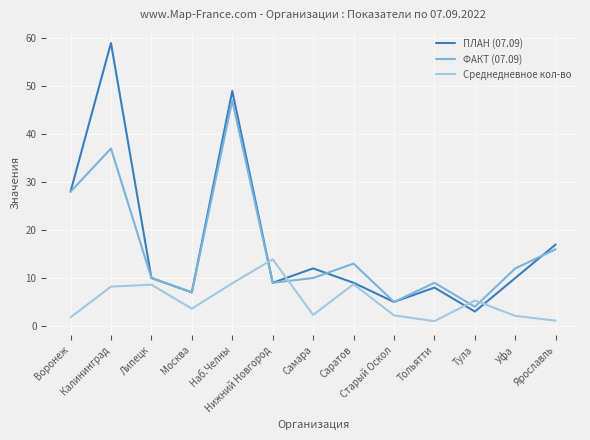

At which label is ФАКТ (07.09) closest to 25?

Воронеж